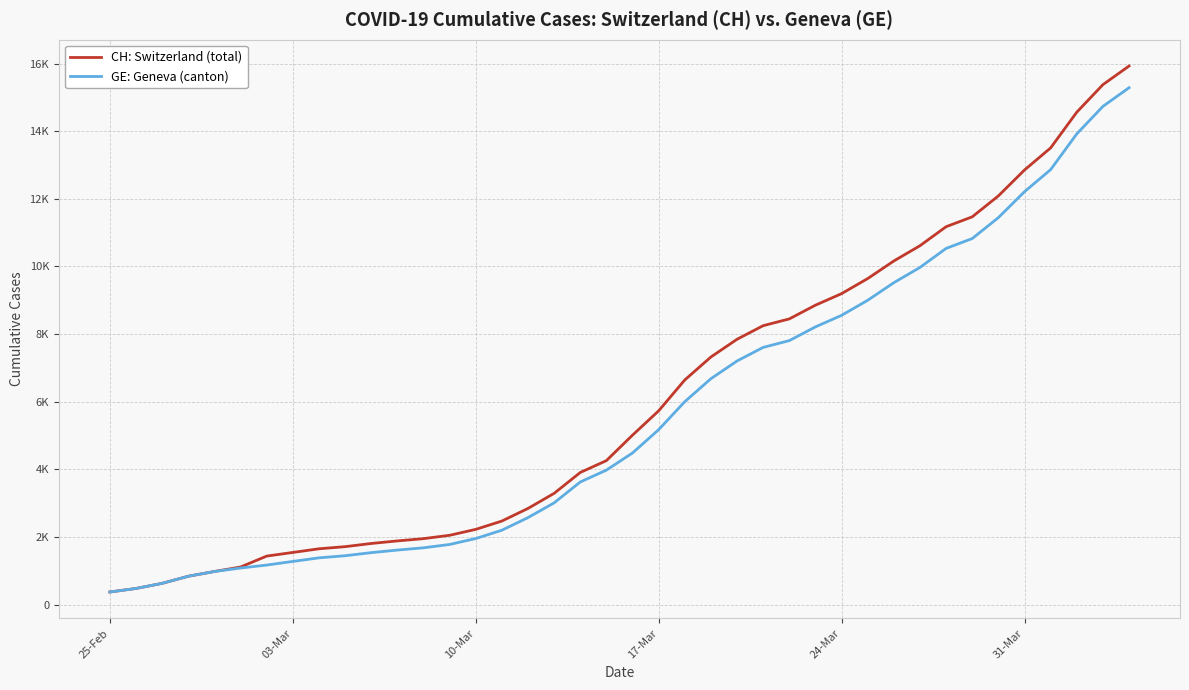

Which series has the largest range (max minus min)?

CH: Switzerland (total)